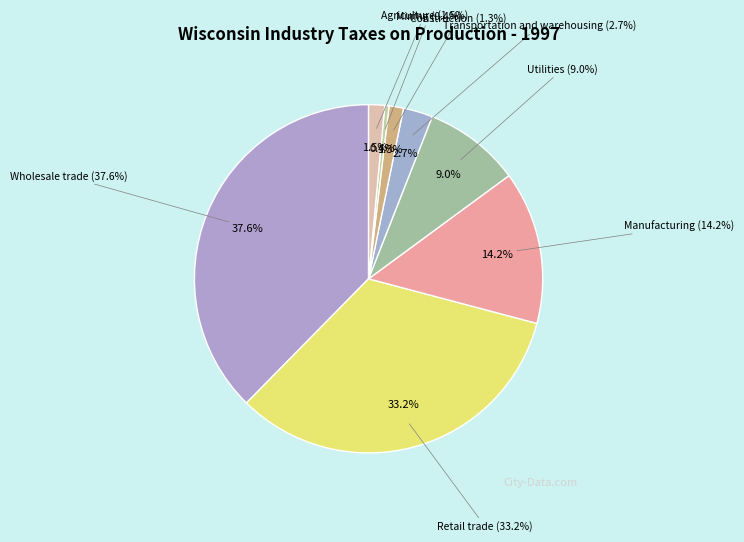

Combined, what portion of the pie is Retail trade and Transportation and warehousing?

36.0%